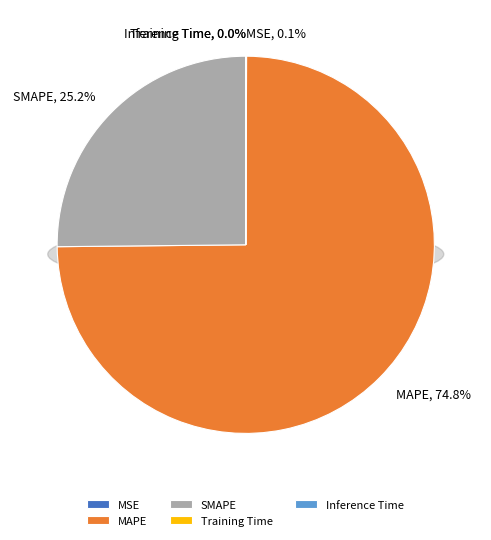

The Training Time slice represents 14% of the pie. True or false?

False